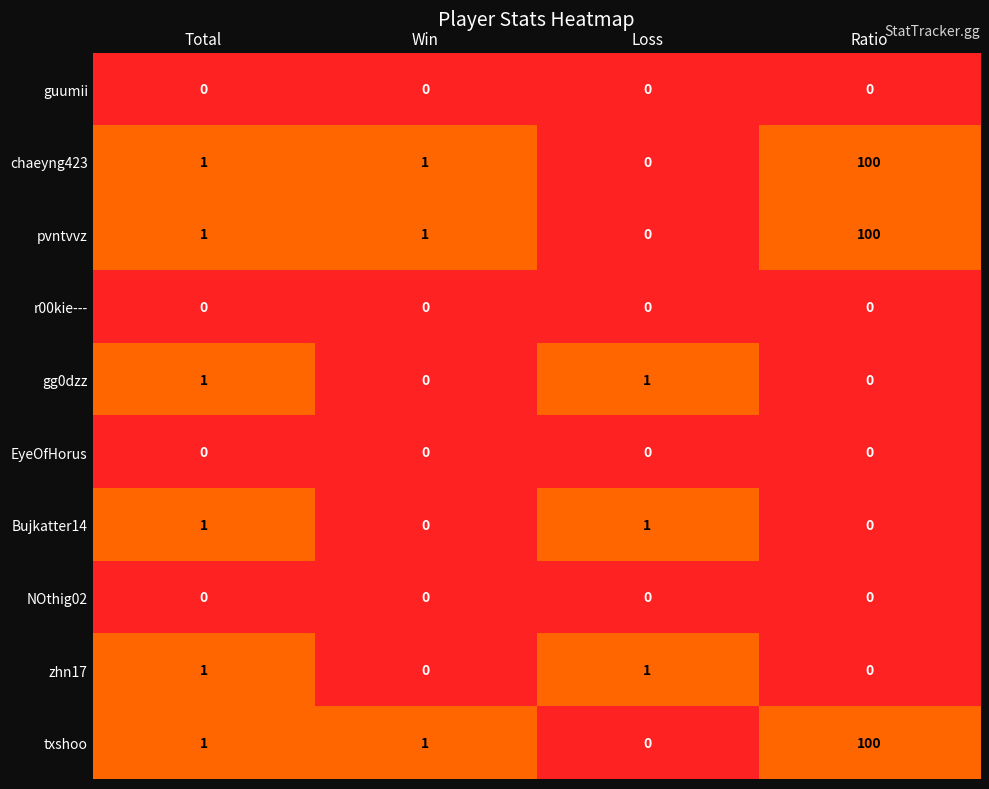

What is the total value across all series at Ratio?

300